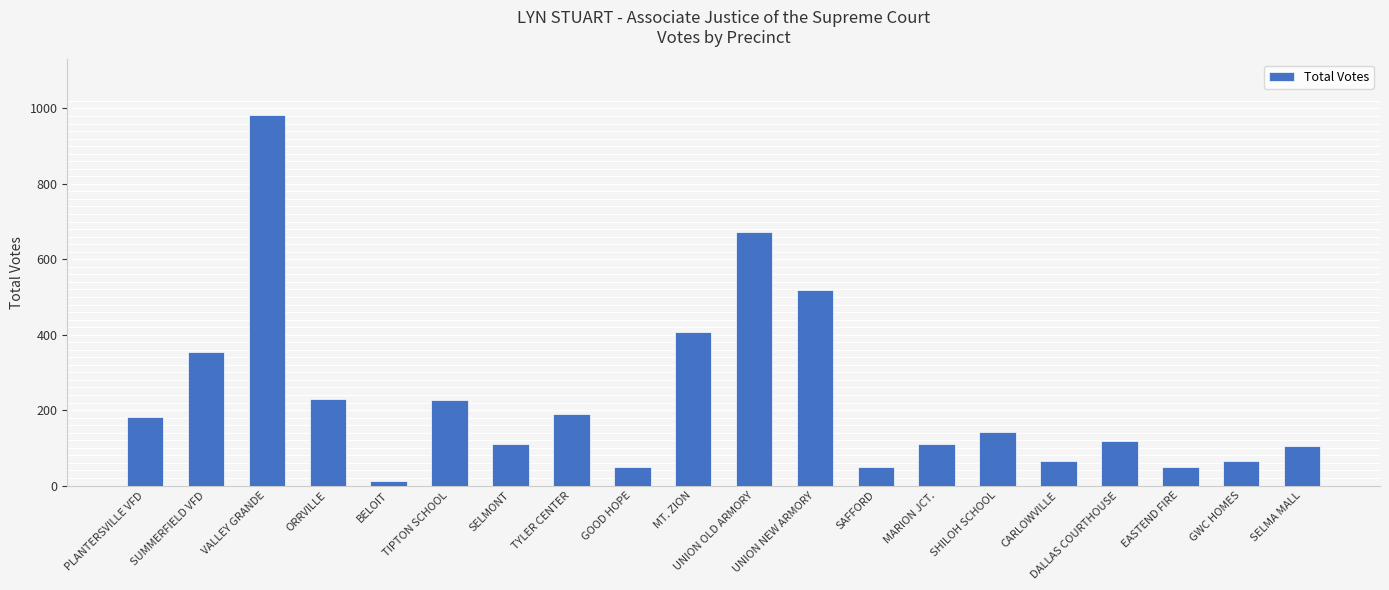

Where does the data first go above 143?

PLANTERSVILLE VFD